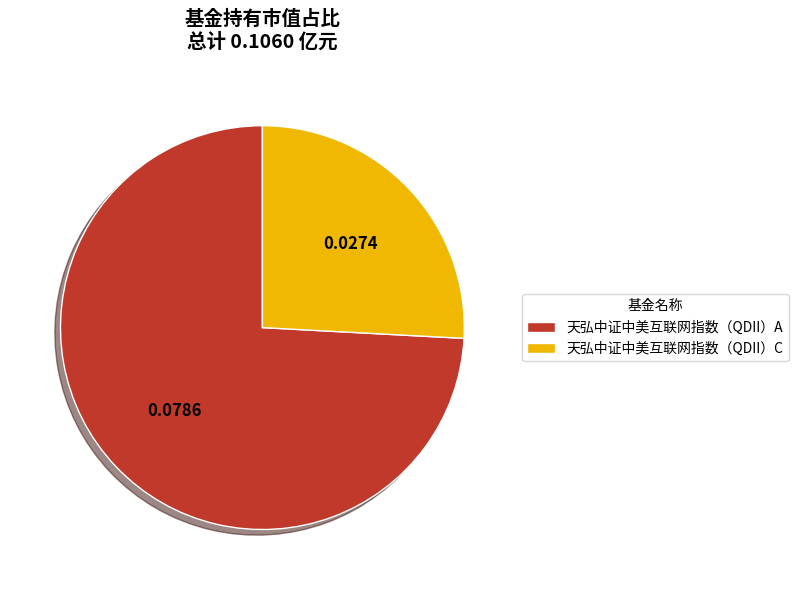

How many segments does this pie chart have?

2